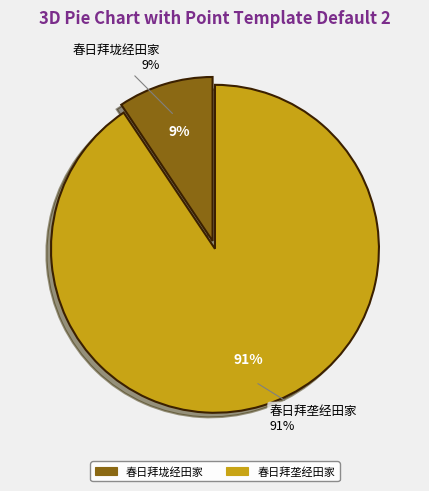

To the nearest percent, what percentage of the pie is 春日拜垄经田家?

91%